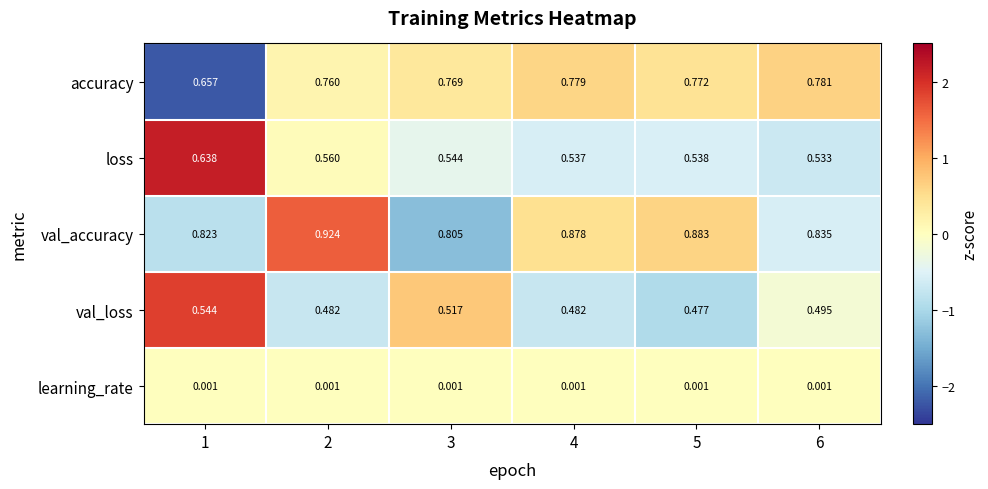

Which series has the largest total across all categories?

val_accuracy